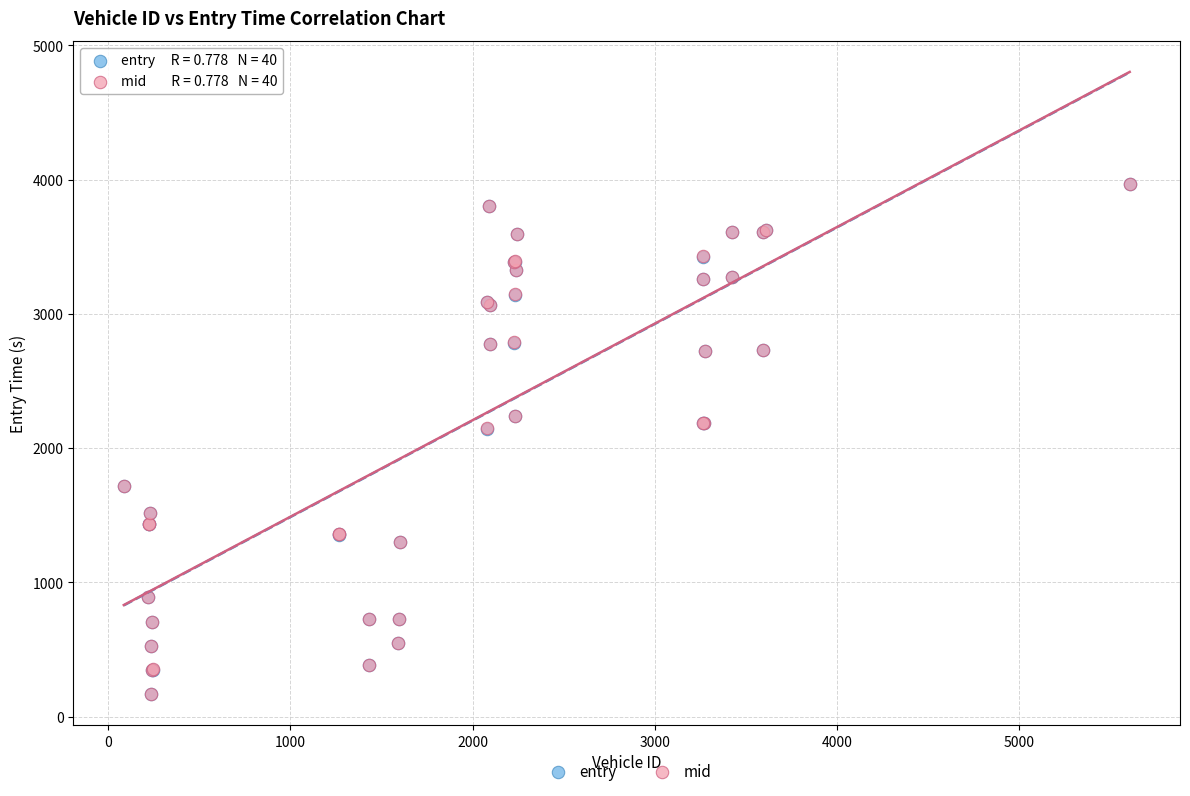

Which series has the largest Y range (max minus min)?

mid